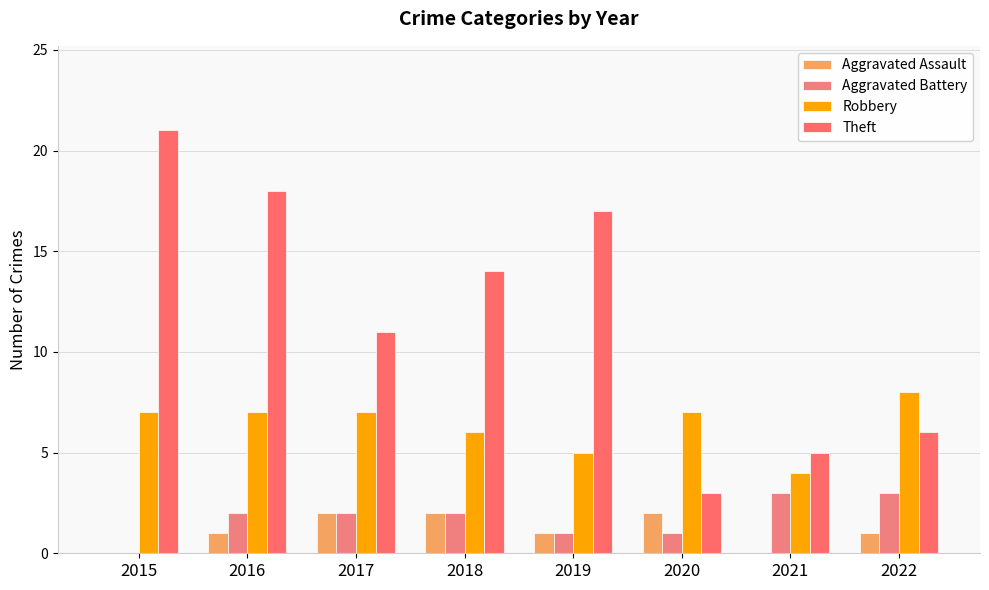

How many Aggravated Assault values are between 1 and 2?

6